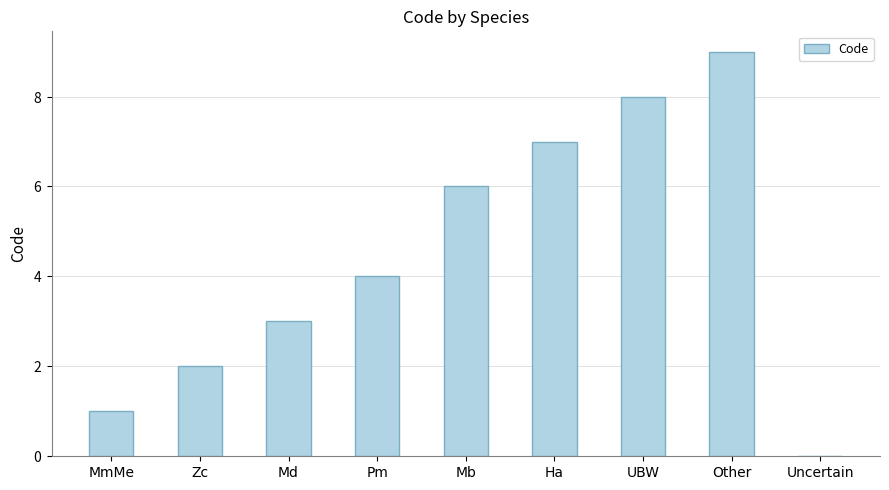

Which category has the lowest value across all series?

Uncertain